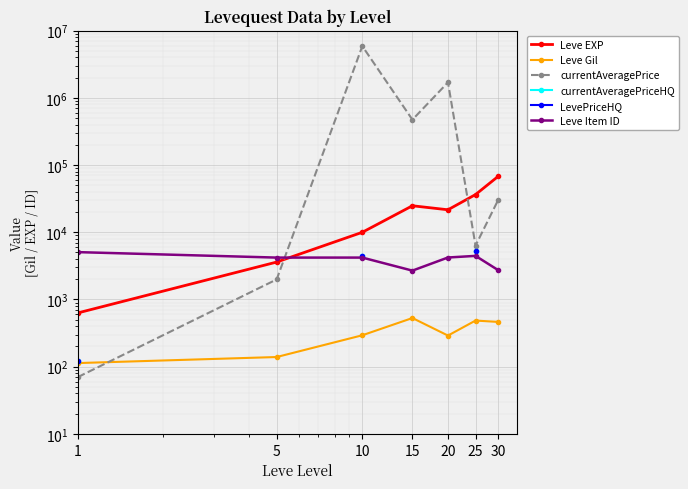

Where does the Leve Gil series first go above 293?

15